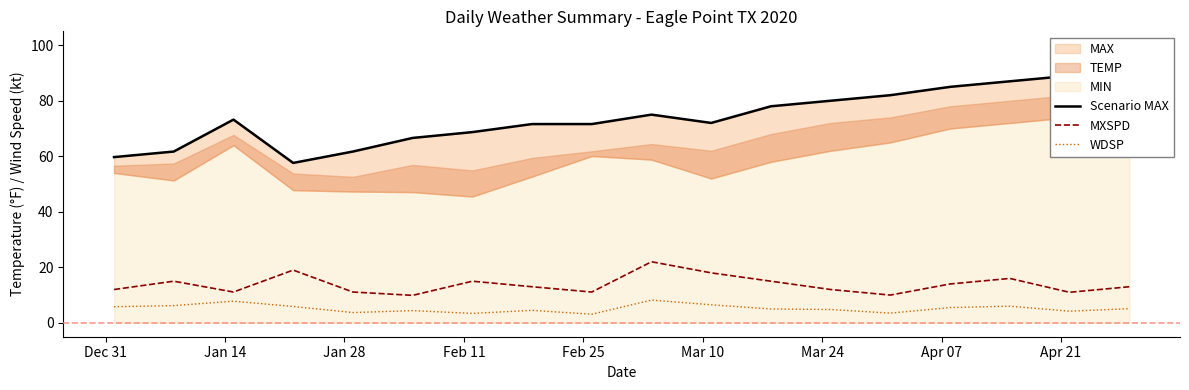

True or false: WDSP and MXSPD cross at least once.

False